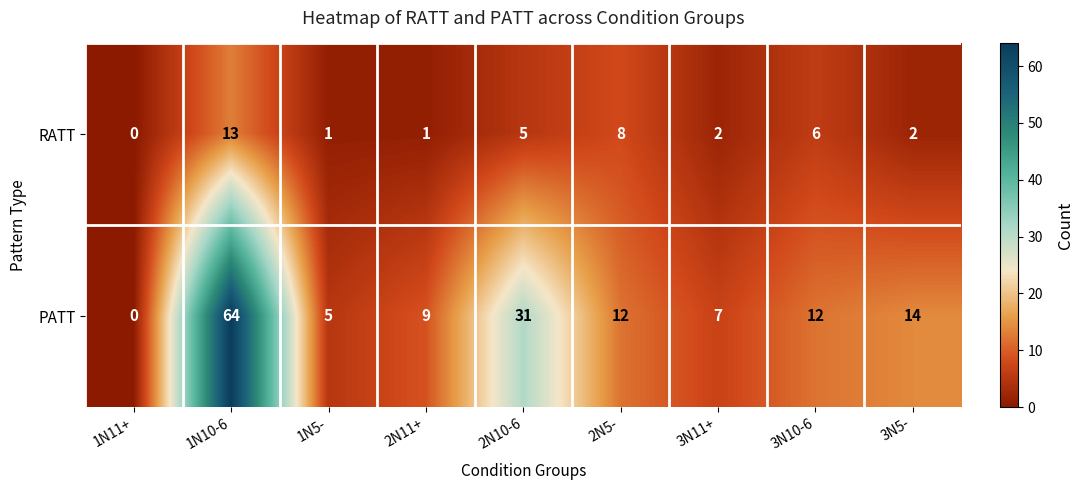

Which series has the largest range (max minus min)?

PATT